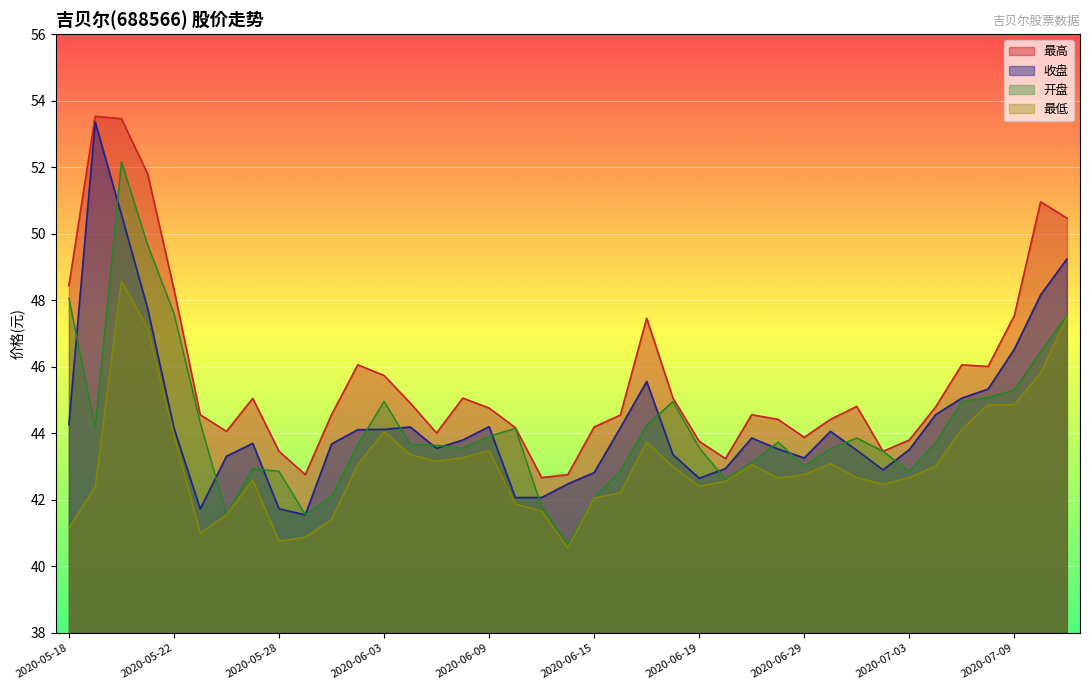

At which category is the sum across all series the highest?

2020-05-20